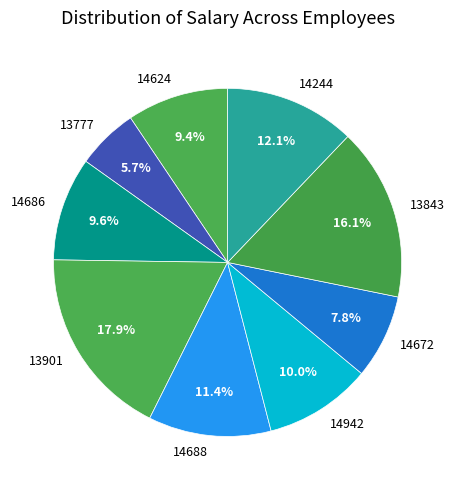

Which slice is the smallest?

13777